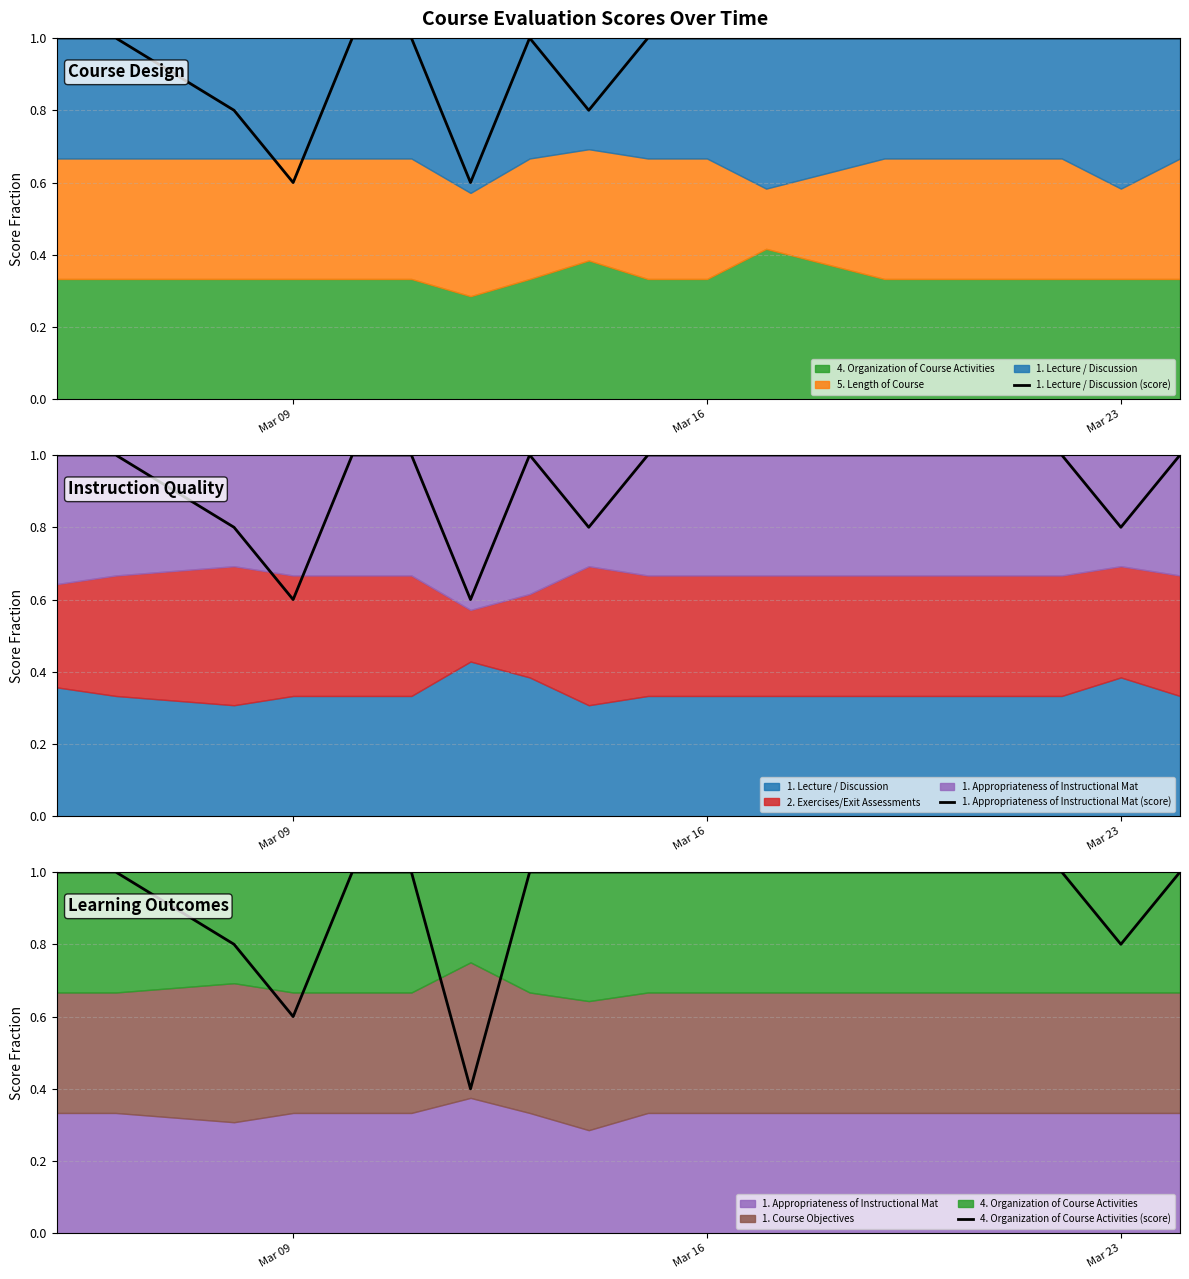

Is it true that 1. Lecture / Discussion (score) equals 1.0 at Mar 16?

True